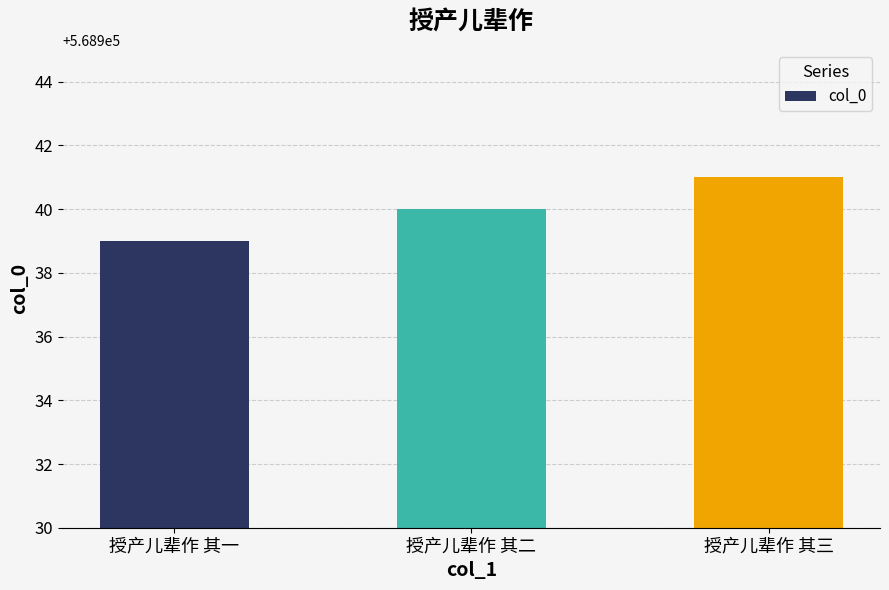

Which label corresponds to the smallest value in the chart?

授产儿辈作 其一